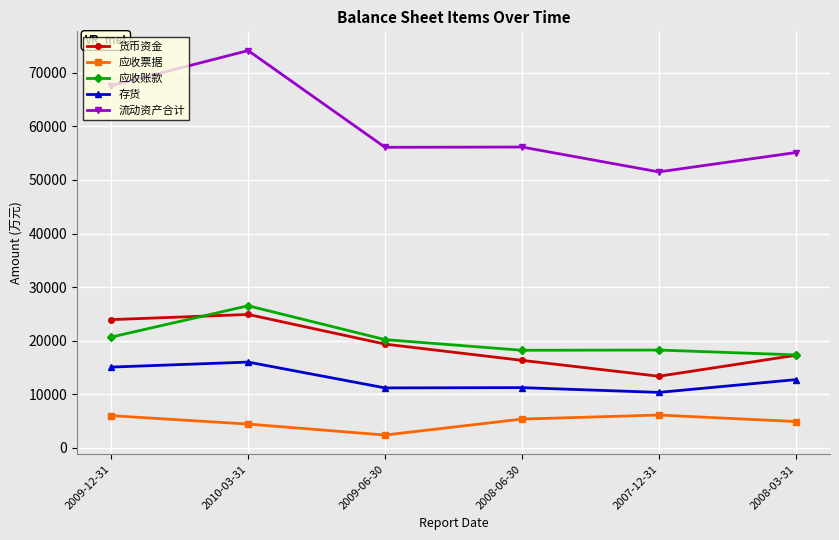

What is the label of the 6th point from the right?

2009-12-31